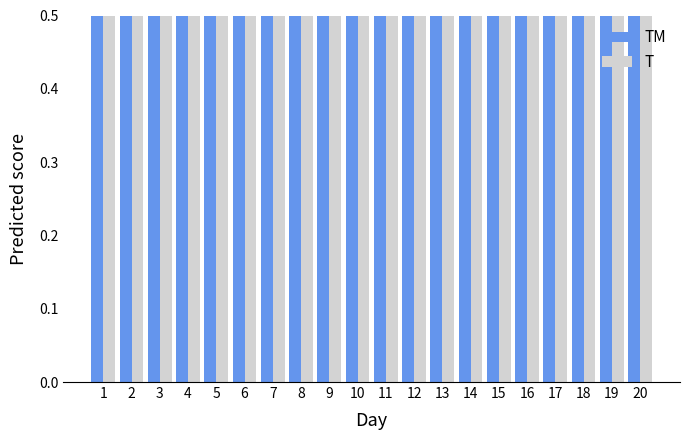

The value of T at 6 is 1.0. True or false?

False